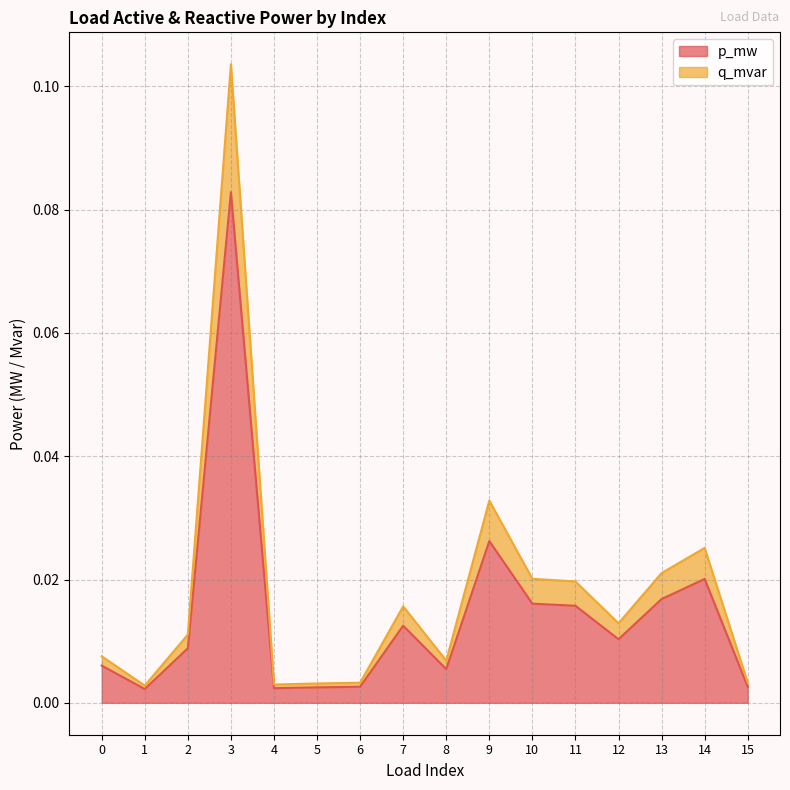

True or false: q_mvar has more than 0 points higher than both neighbors.

True